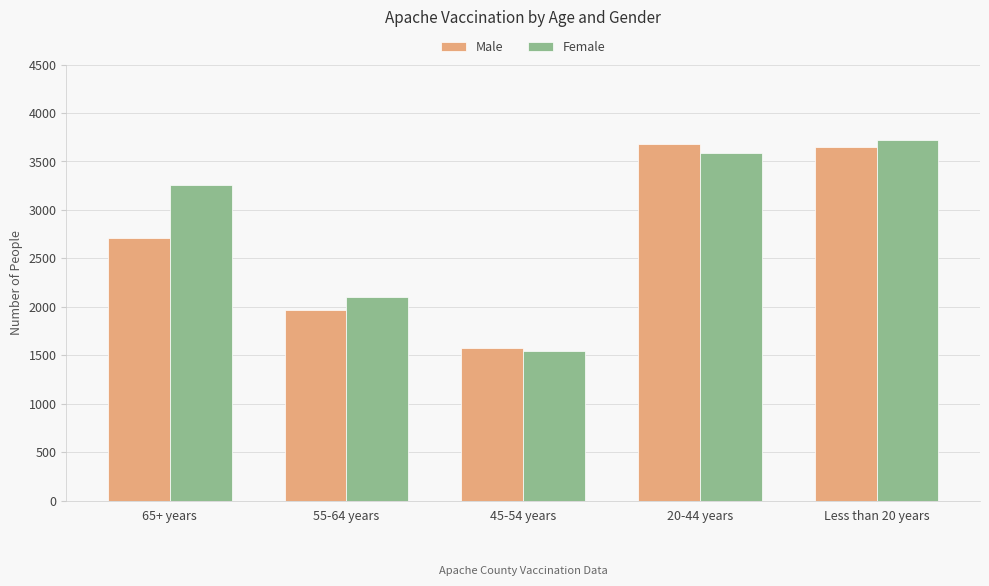

List the series in order of their overall mean, lowest first.

Male, Female